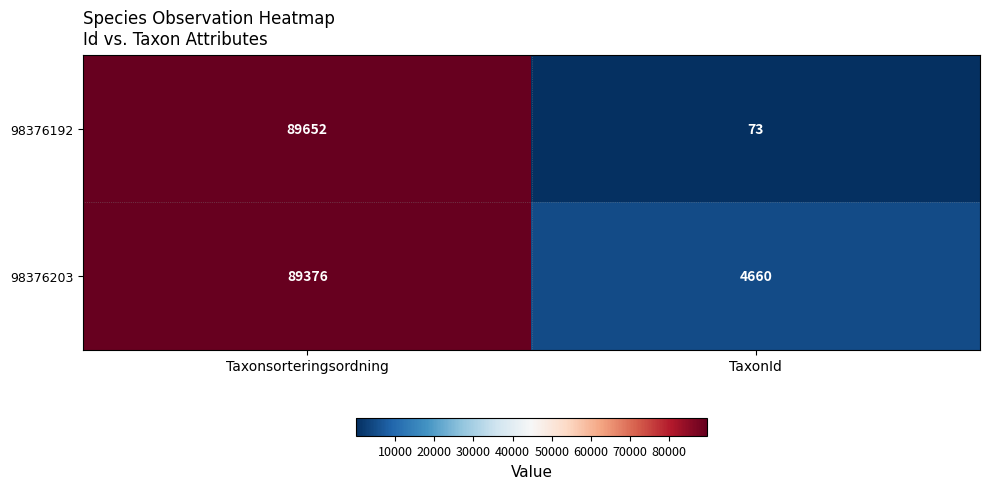

What is the average value of the 98376203 series?

47018